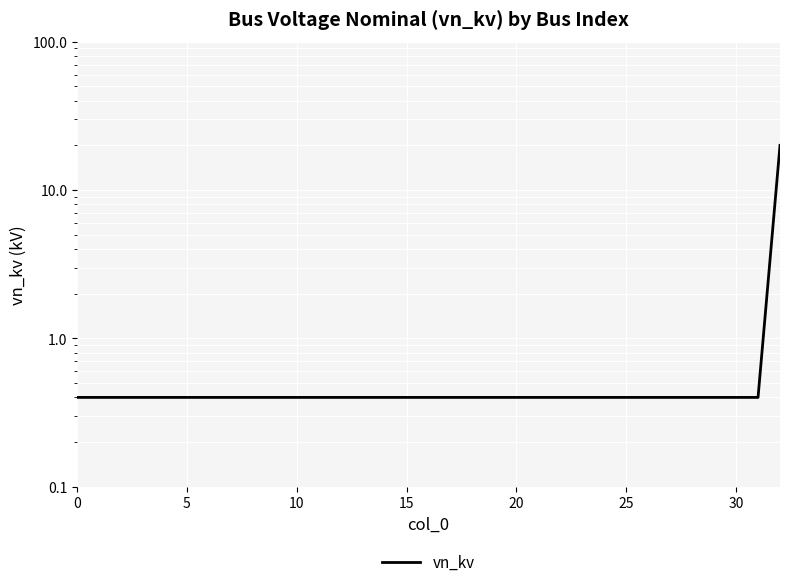

How many series are shown in this chart?

1